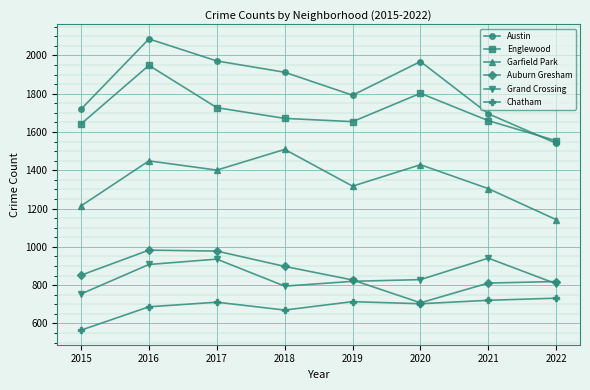

What is the total value across all series at 2016?

8061